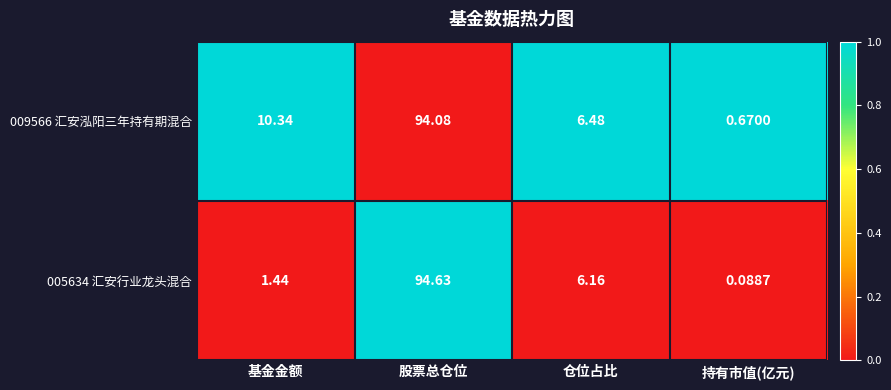

At which label is 009566 汇安泓阳三年持有期混合 closest to 47?

基金金额